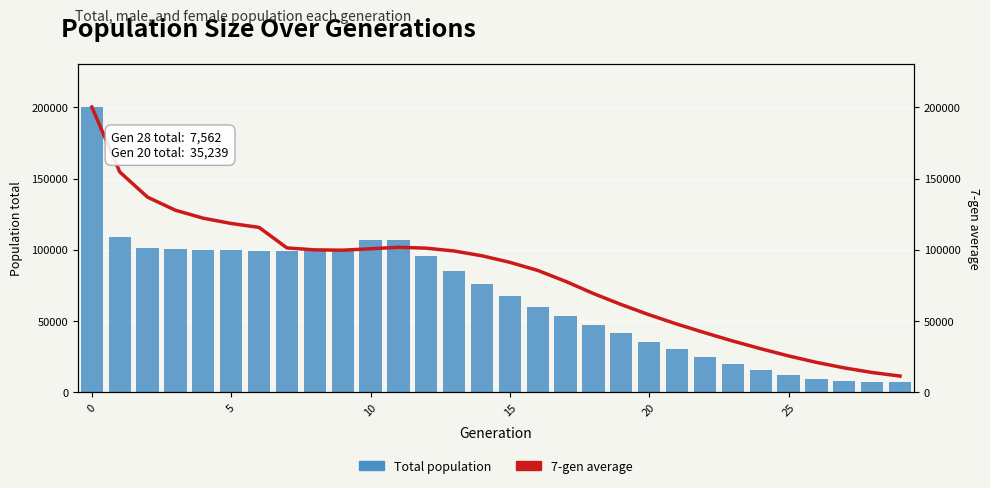

What is the total value across all series at 26?

30780.0